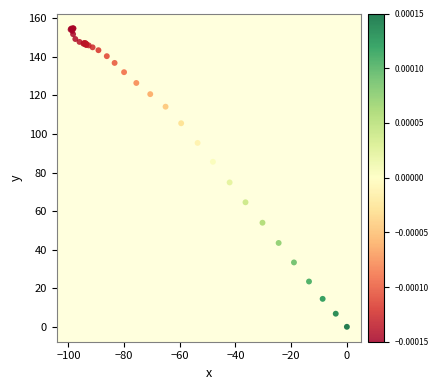

What Y value in the scatter plot is closest to 77?

74.9